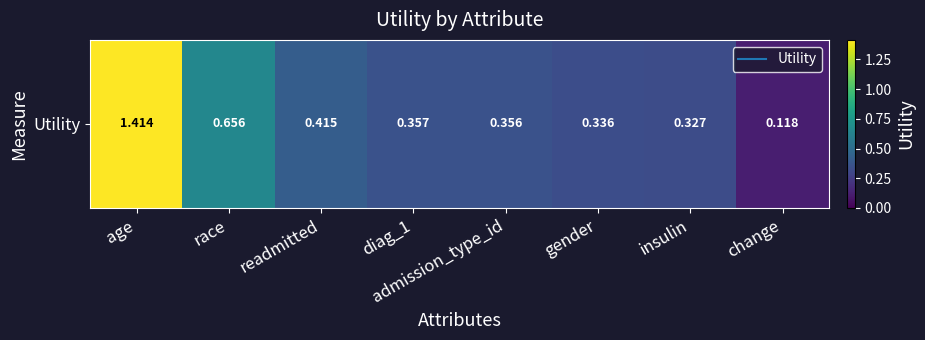

List the labels in order of value, largest first.

age, race, readmitted, diag_1, admission_type_id, gender, insulin, change